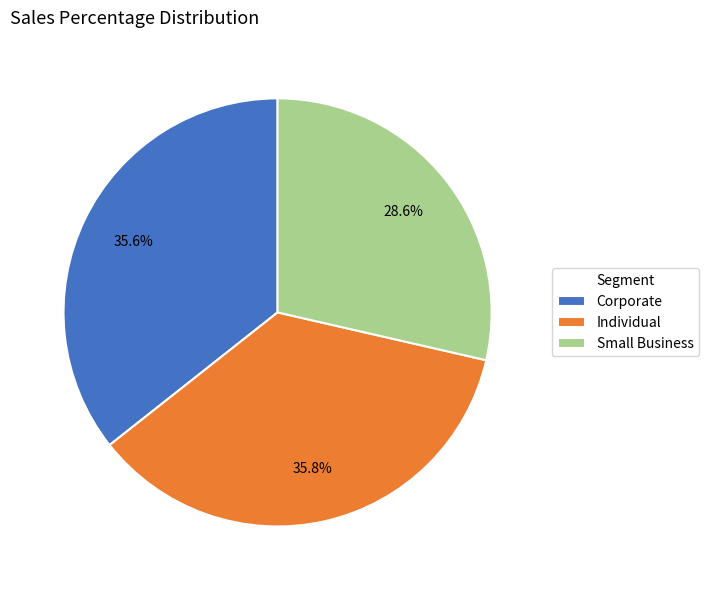

Combined, do Small Business and Individual account for over 50%?

Yes